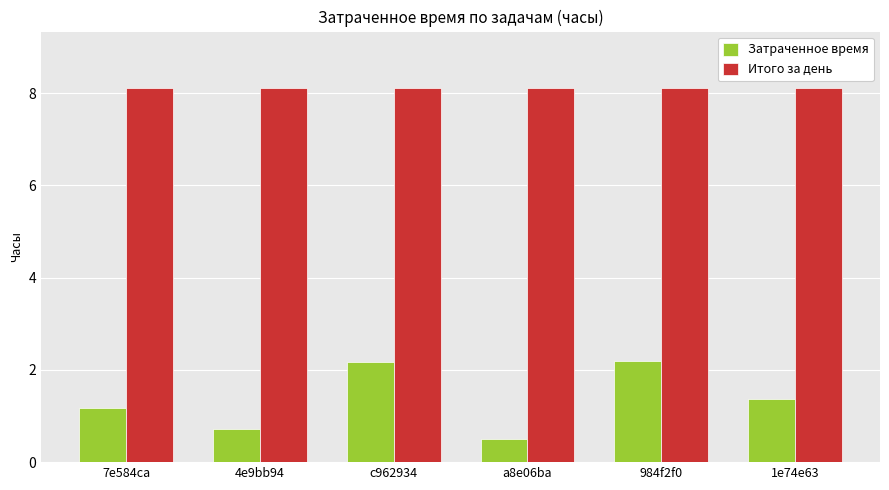

How many groups of bars are there?

6